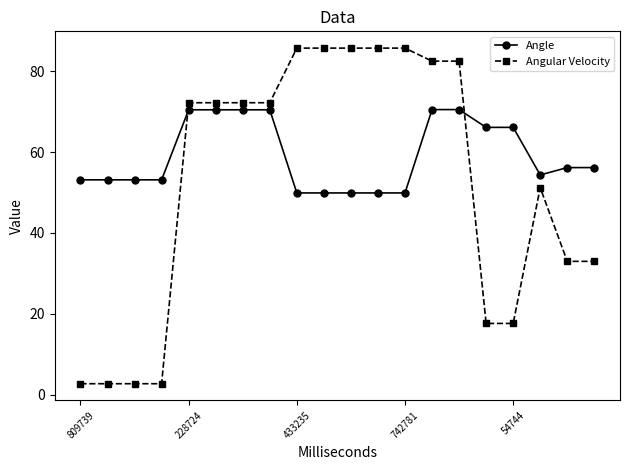

Which series has the largest range (max minus min)?

Angular Velocity